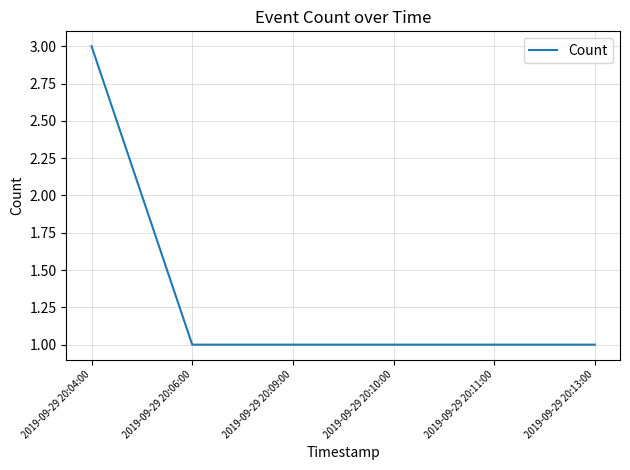

How many values are between 1 and 2?

5